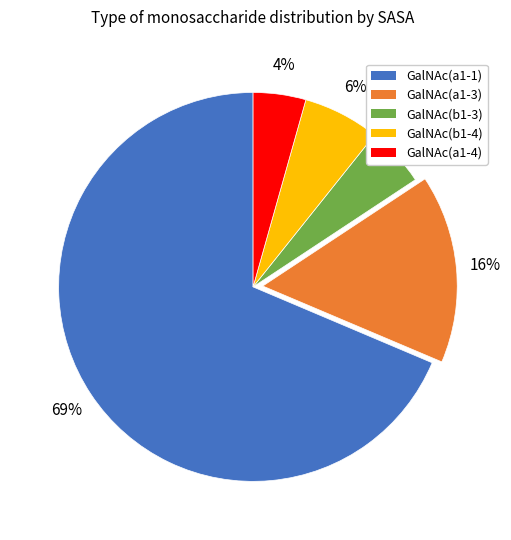

How many slices are in this pie chart?

5